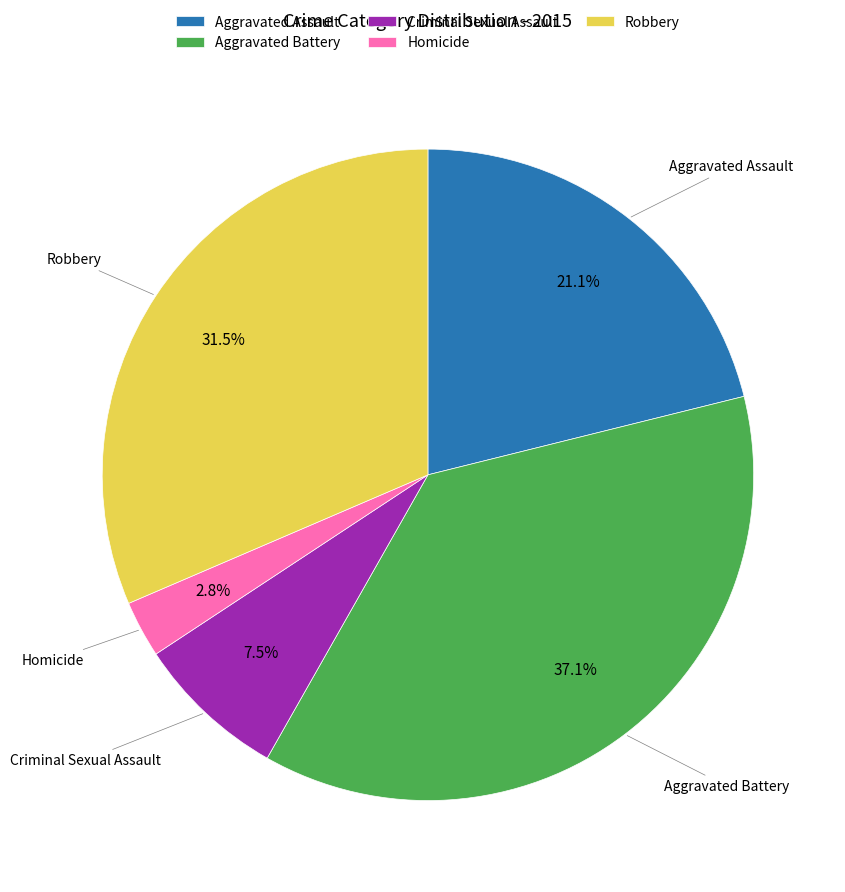

Between Homicide and Criminal Sexual Assault, which is larger?

Criminal Sexual Assault